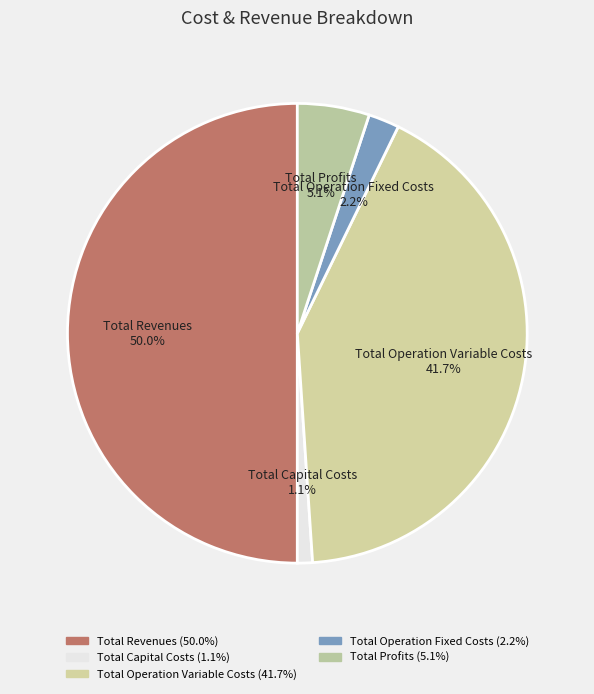

Which slice is the smallest?

Total Capital Costs